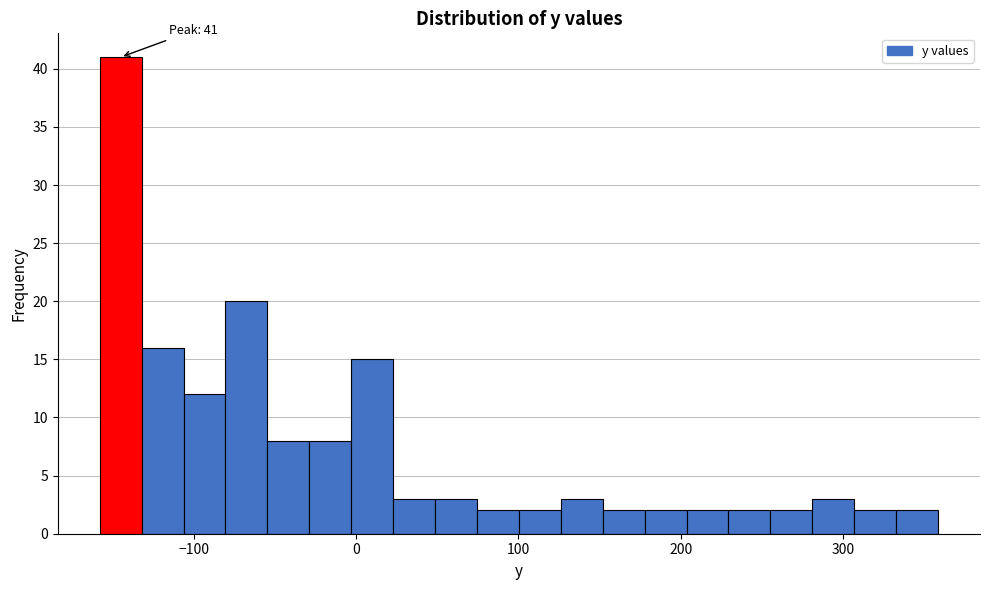

Around what value on the x-axis is the tallest bar? Give the approximate position of its centre, as read against the axis.

-140